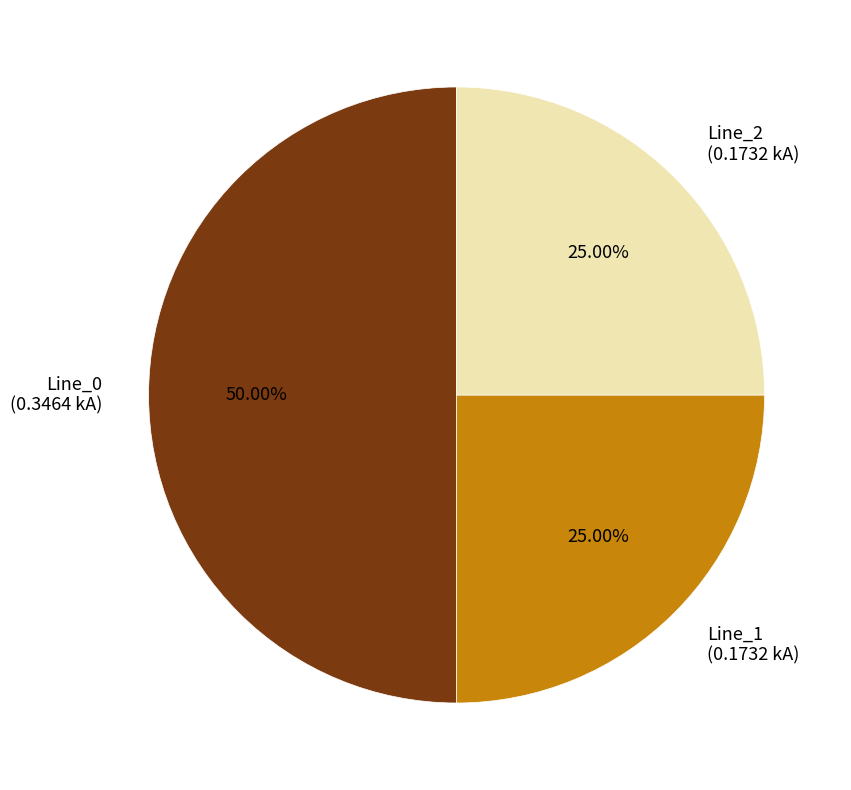

Does Line_2 account for over 50% of the chart?

No